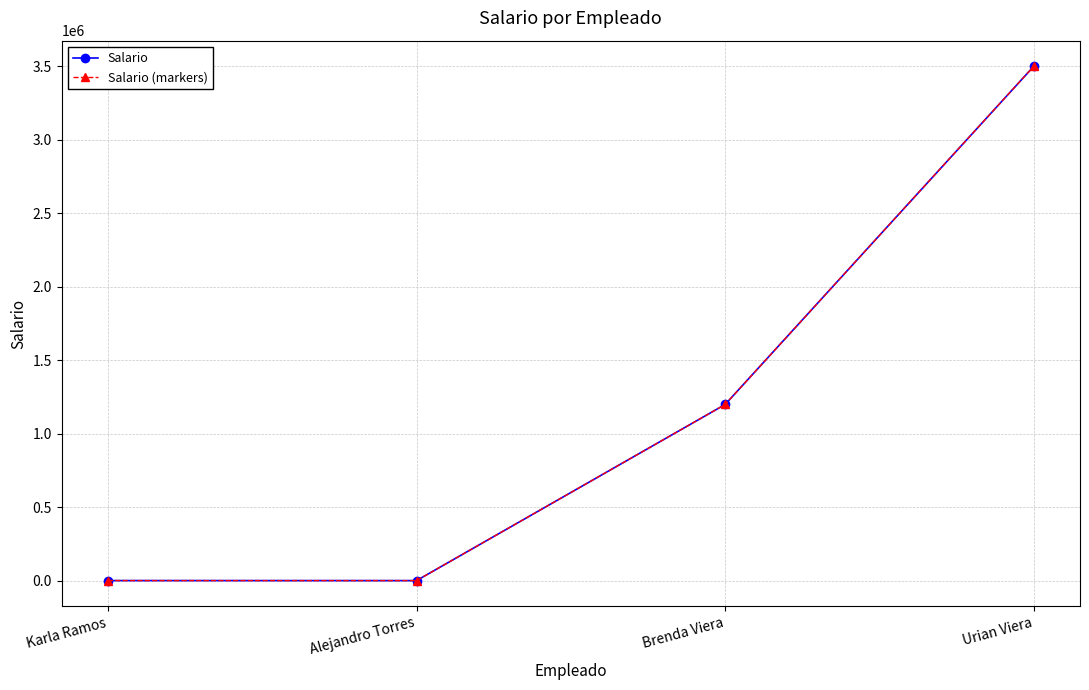

At which category does Salario (markers) reach its first local valley?

Alejandro Torres